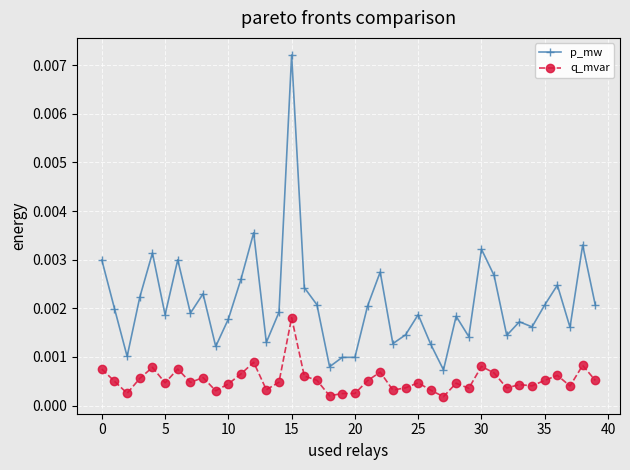

Which series has the largest total across all categories?

p_mw